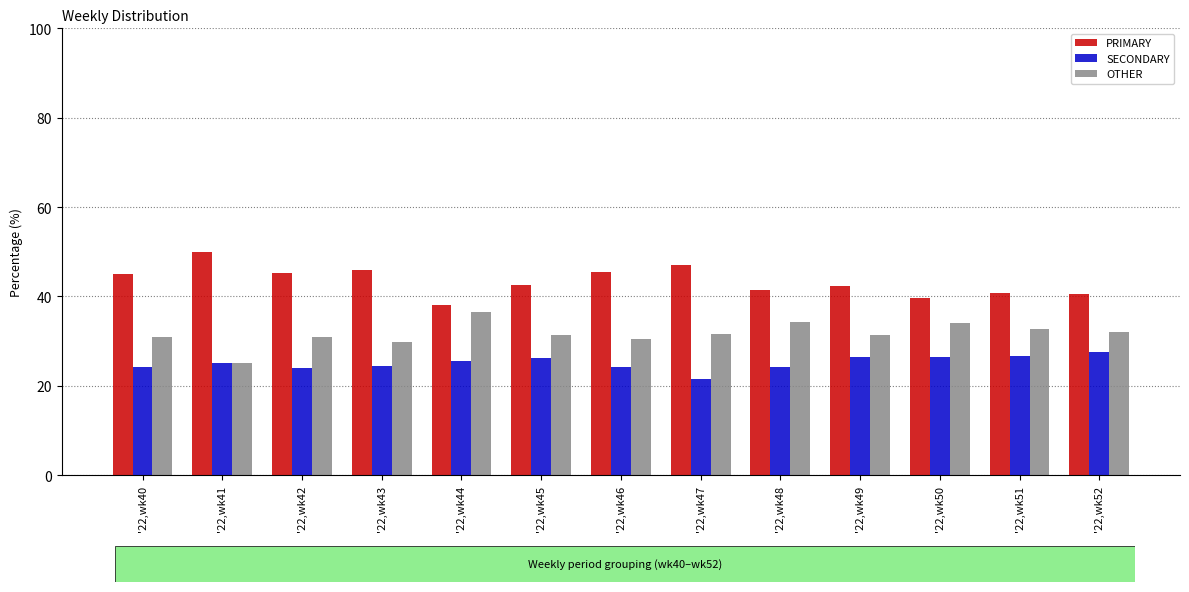

Rank the series by their maximum value, from lowest to highest.

SECONDARY, OTHER, PRIMARY